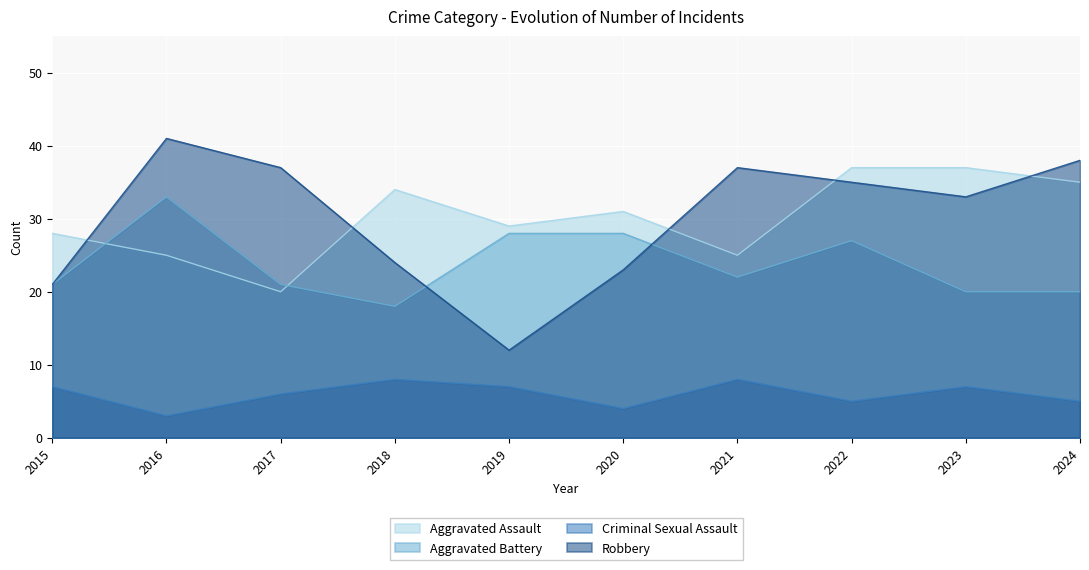

List the series in order of their peak value, highest first.

Robbery, Aggravated Assault, Aggravated Battery, Criminal Sexual Assault